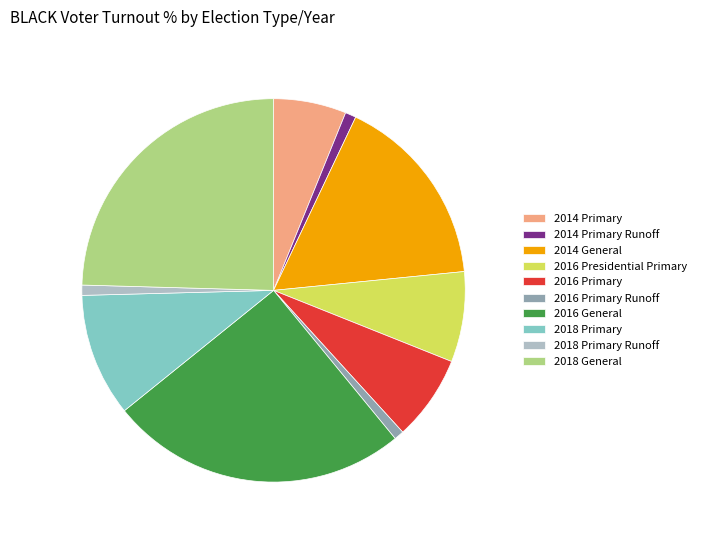

What is the largest slice in the pie chart?

2016 General